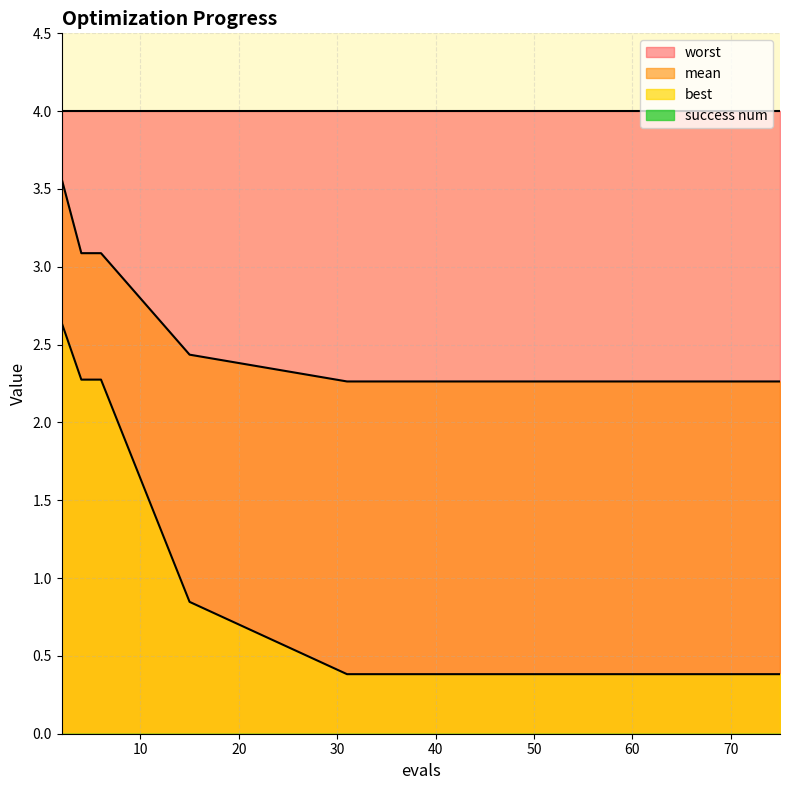

Reading right to left, extract all data points from this chart.

mean: 75=2.3	73=2.3	71=2.3	69=2.3	66=2.3	62=2.3	57=2.3	53=2.3	48=2.3	42=2.3	36=2.3	31=2.3	15=2.4	6=3.1	4=3.1	2=3.6
best: 75=0.4	73=0.4	71=0.4	69=0.4	66=0.4	62=0.4	57=0.4	53=0.4	48=0.4	42=0.4	36=0.4	31=0.4	15=0.8	6=2.3	4=2.3	2=2.6